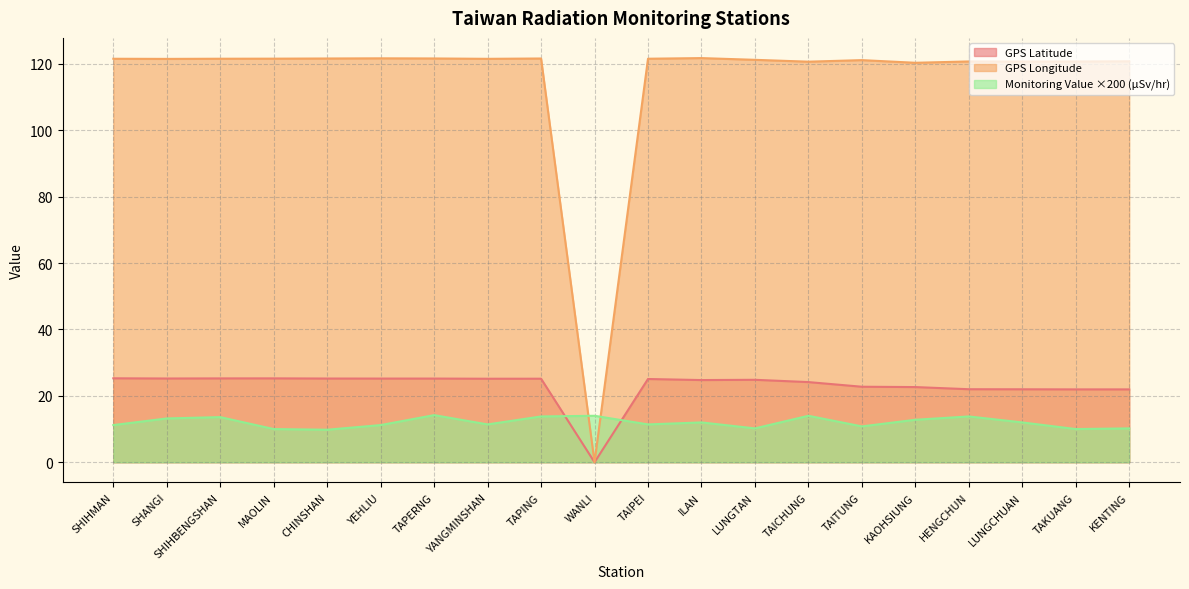

What is the sum of all GPS Longitude values?

2304.2